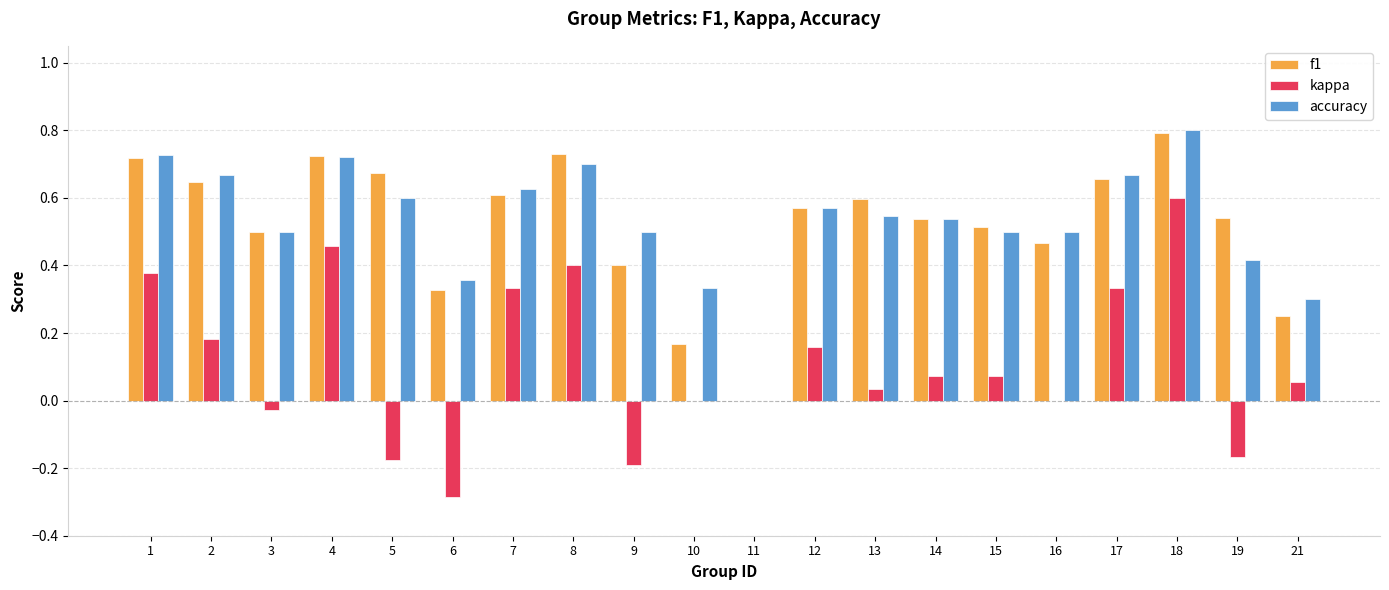

What is the sum of all kappa values?

2.2